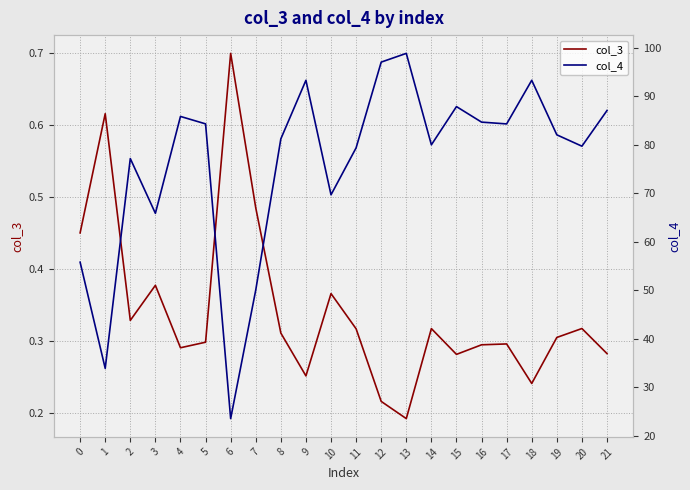

Reading right to left, extract all data points from this chart.

col_3: 21=0.3	20=0.3	19=0.3	18=0.2	17=0.3	16=0.3	15=0.3	14=0.3	13=0.2	12=0.2	11=0.3	10=0.4	9=0.3	8=0.3	7=0.5	6=0.7	5=0.3	4=0.3	3=0.4	2=0.3	1=0.6	0=0.5
col_4: 21=87.1	20=79.7	19=82.0	18=93.3	17=84.3	16=84.7	15=87.9	14=80.0	13=98.8	12=97.0	11=79.4	10=69.7	9=93.3	8=81.2	7=50.1	6=23.6	5=84.3	4=85.8	3=65.9	2=77.2	1=33.9	0=55.8